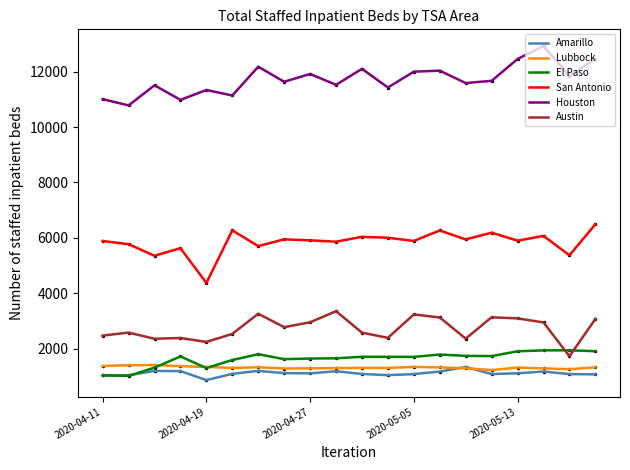

True or false: Austin and Houston intersect in this chart.

False